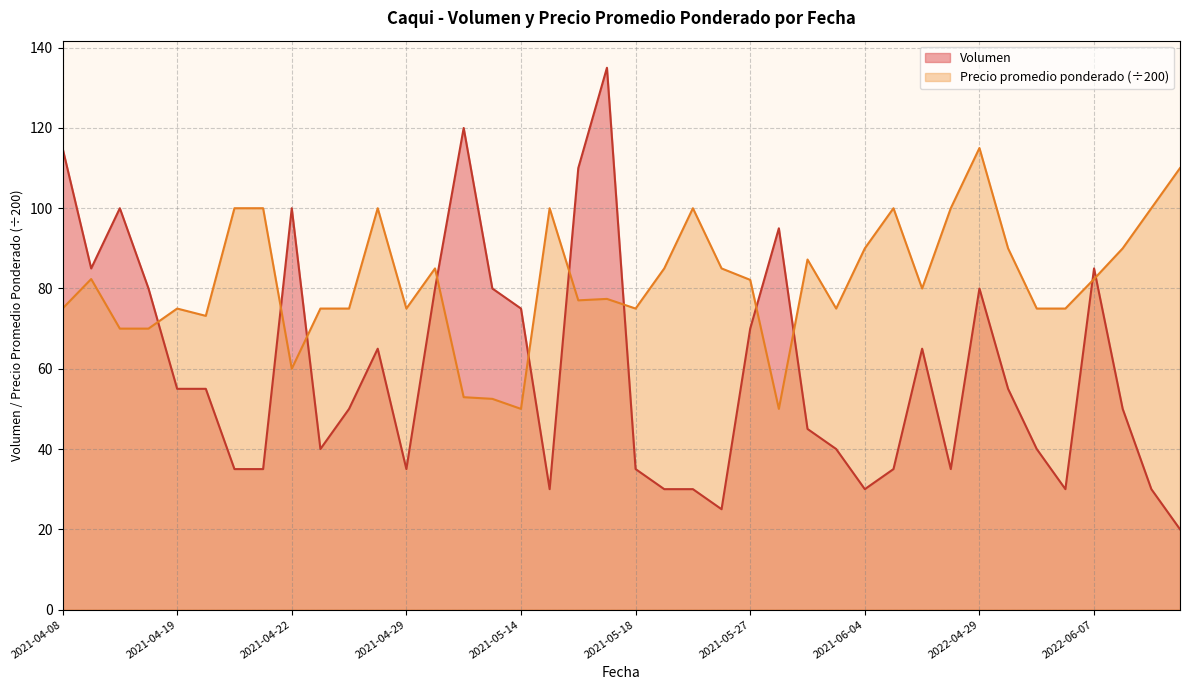

What is the label of the 16th point from the right?

2021-05-27